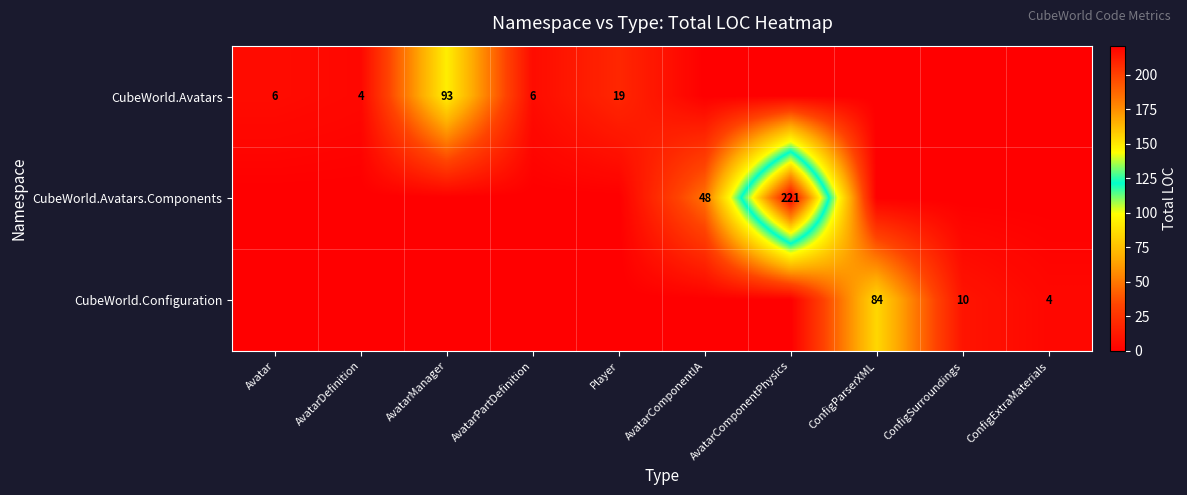

The value of CubeWorld.Avatars at Player is 19. True or false?

True